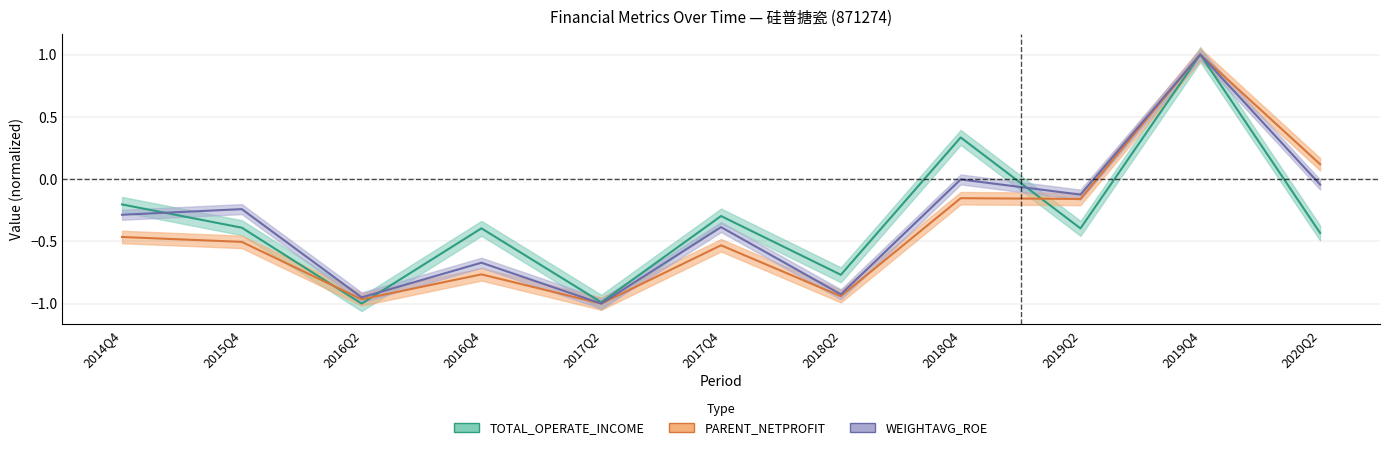

Between 2014Q4 and 2020Q2, which series saw the biggest shift?

PARENT_NETPROFIT